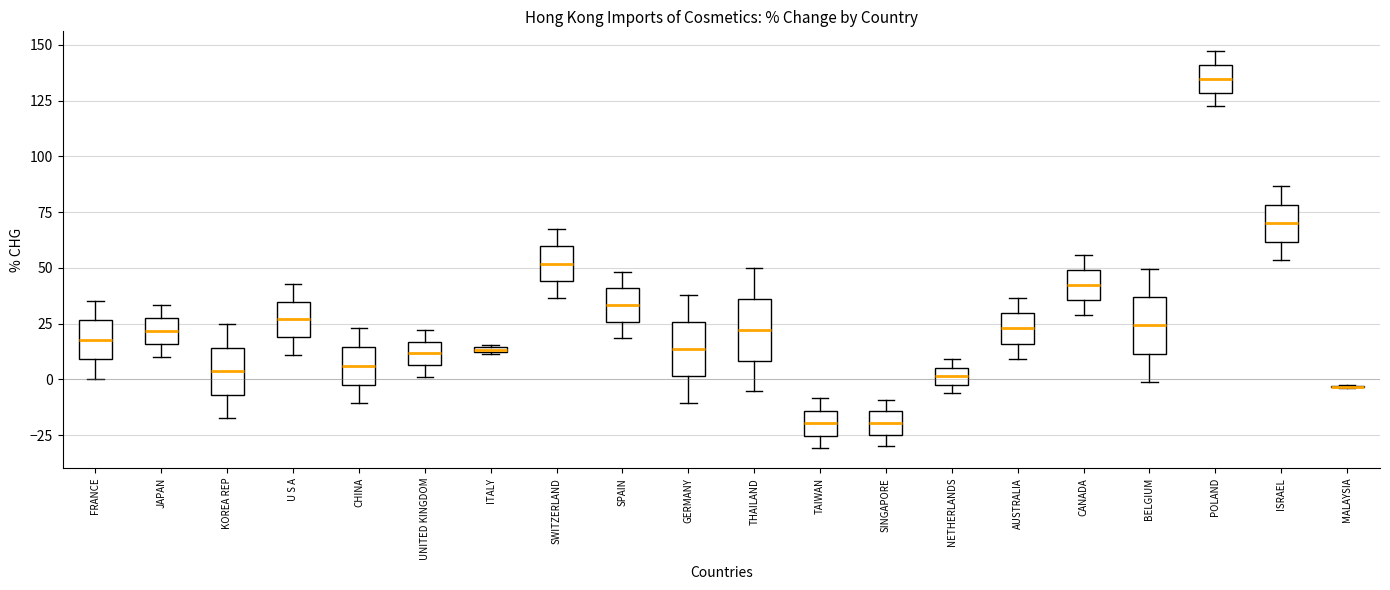

Where does the lower whisker of the box for POLAND end on the y-axis? The values are not printed on the chart, so give them approximately, as read against the axis.

120